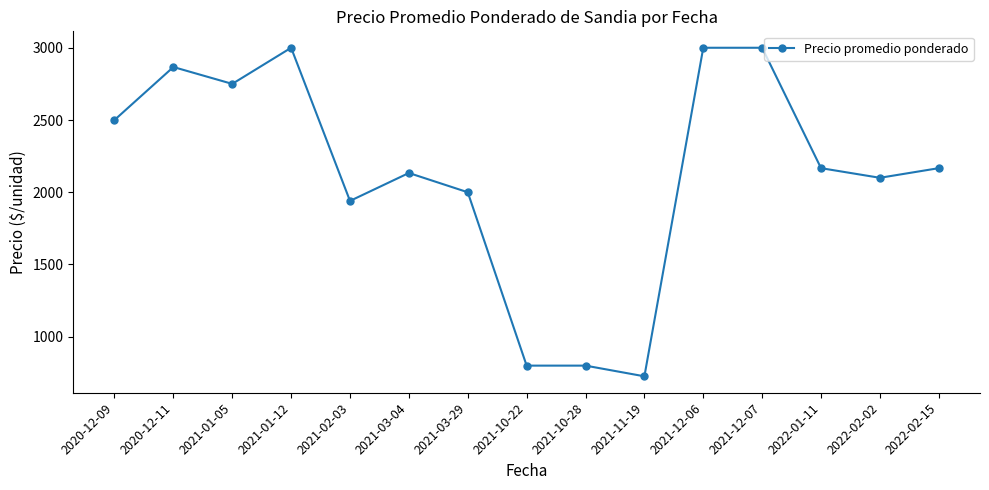

Reading left to right, extract all data points from this chart.

2500.0	2866.7	2750.0	3000.0	1940.0	2133.3	2000.0	800.0	800.0	726.0	3000.0	3000.0	2166.7	2100.0	2166.7